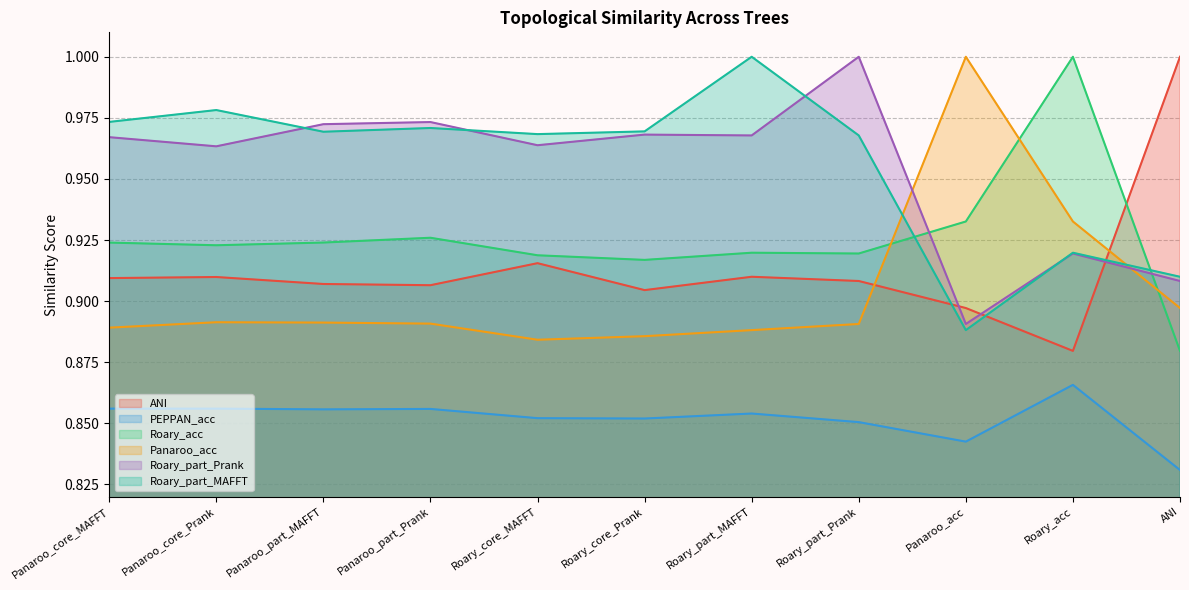

Which category has the lowest value in the PEPPAN_acc series?

ANI